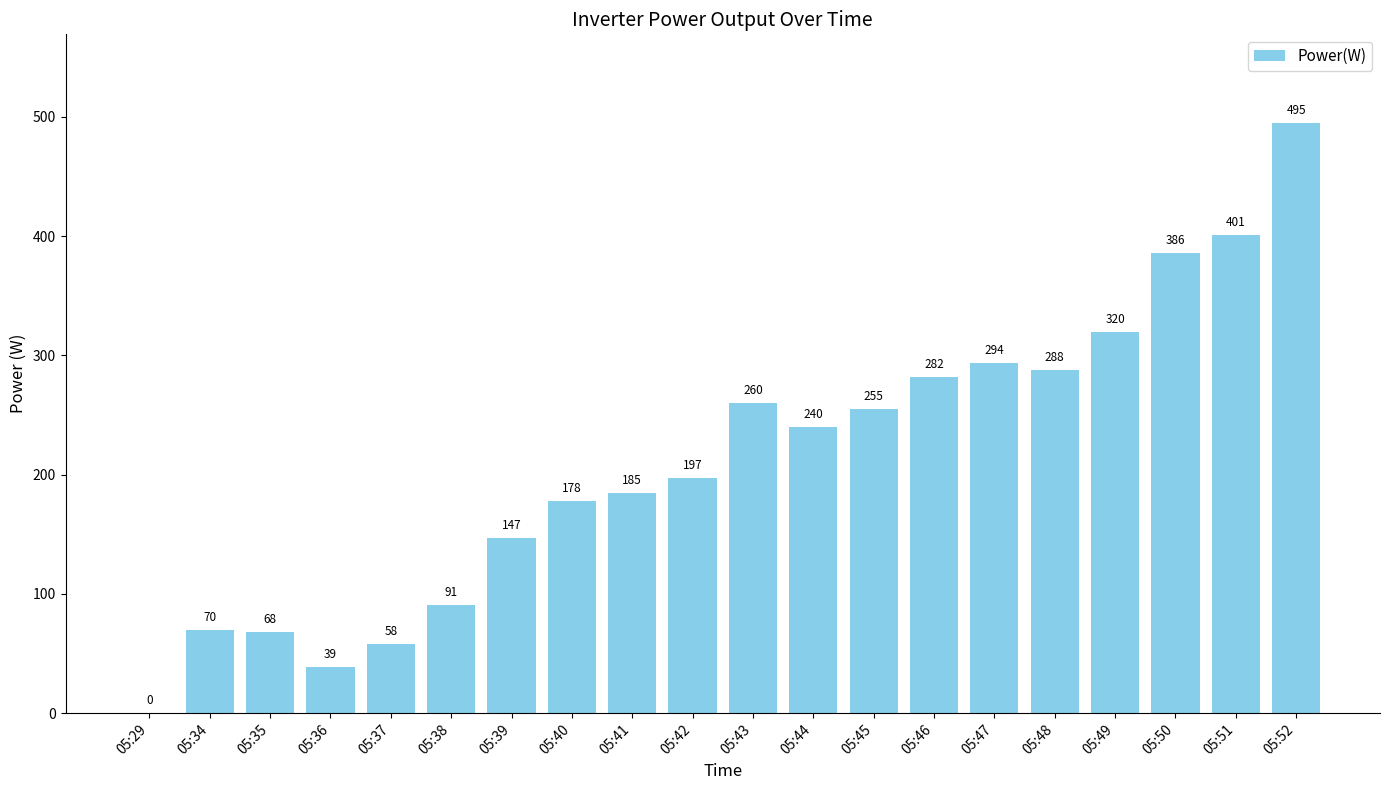

How many data points does each series have?

20